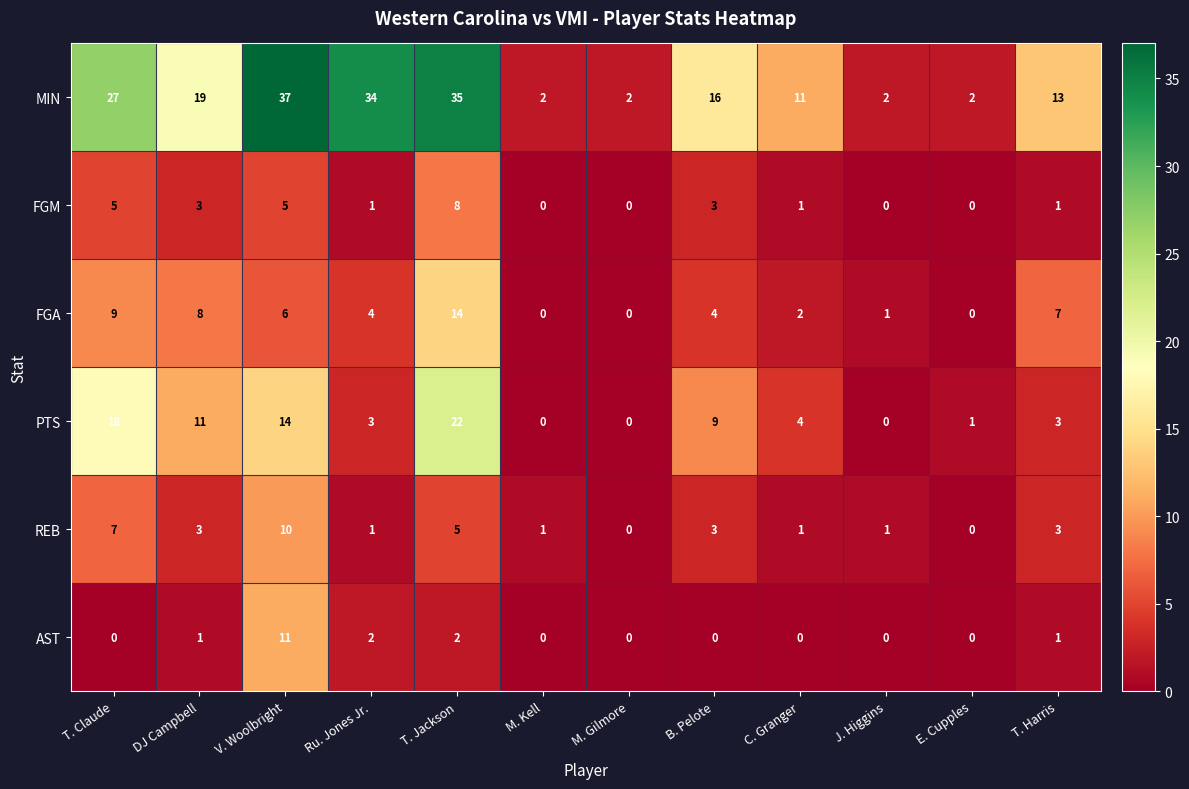

The value of AST at C. Granger is 6. True or false?

False